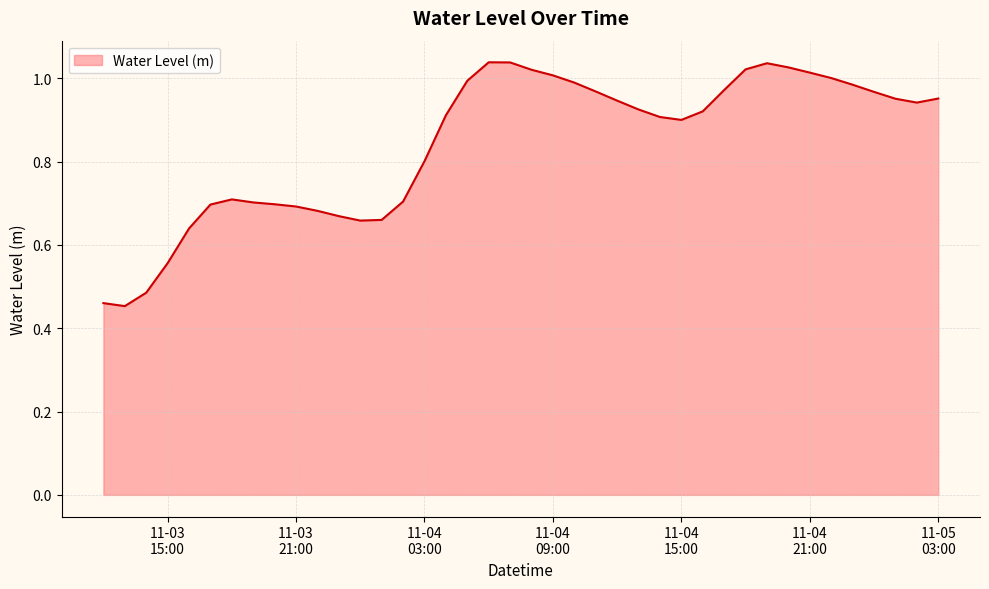

Reading left to right, what are all the values shown in this chart?

0.5	0.5	0.5	0.6	0.6	0.7	0.7	0.7	0.7	0.7	0.7	0.7	0.7	0.7	0.7	0.8	0.9	1.0	1.0	1.0	1.0	1.0	1.0	1.0	0.9	0.9	0.9	0.9	0.9	1.0	1.0	1.0	1.0	1.0	1.0	1.0	1.0	1.0	0.9	1.0